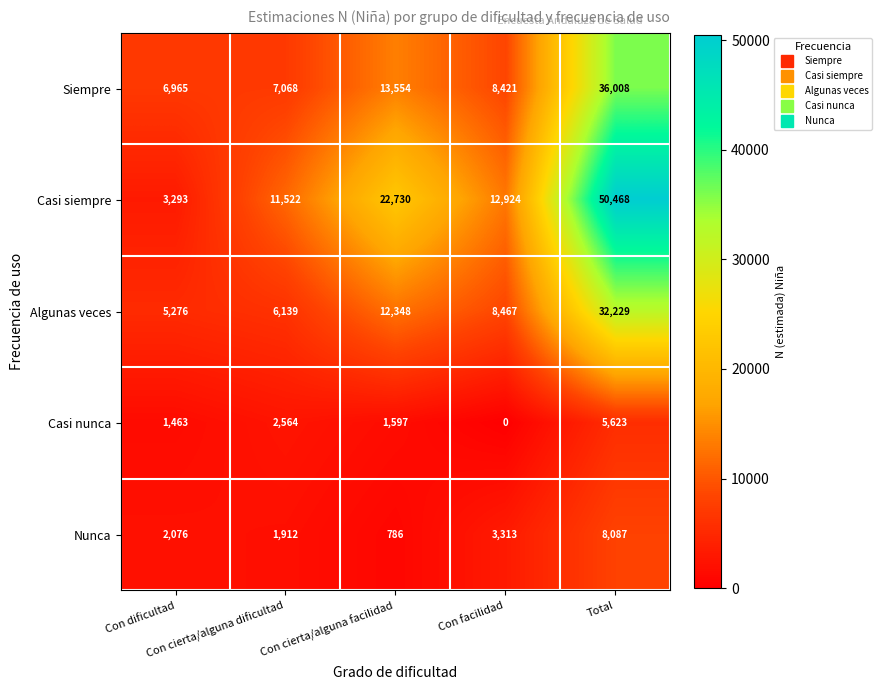

Which series has the largest total across all categories?

Casi siempre